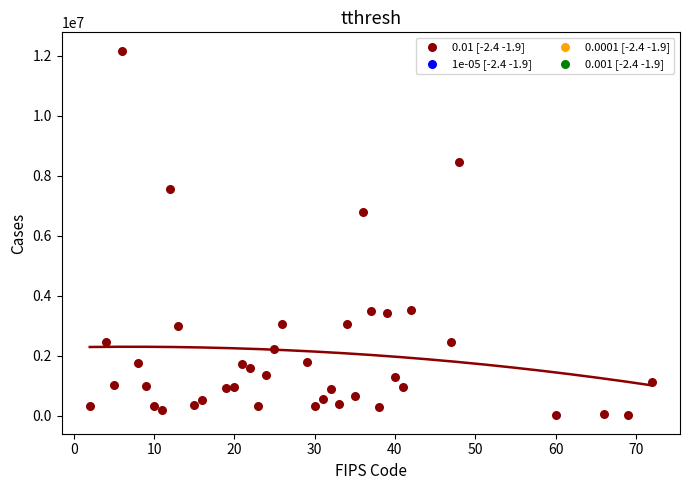

What Y value in the scatter plot is closest to 6088739?

6805271